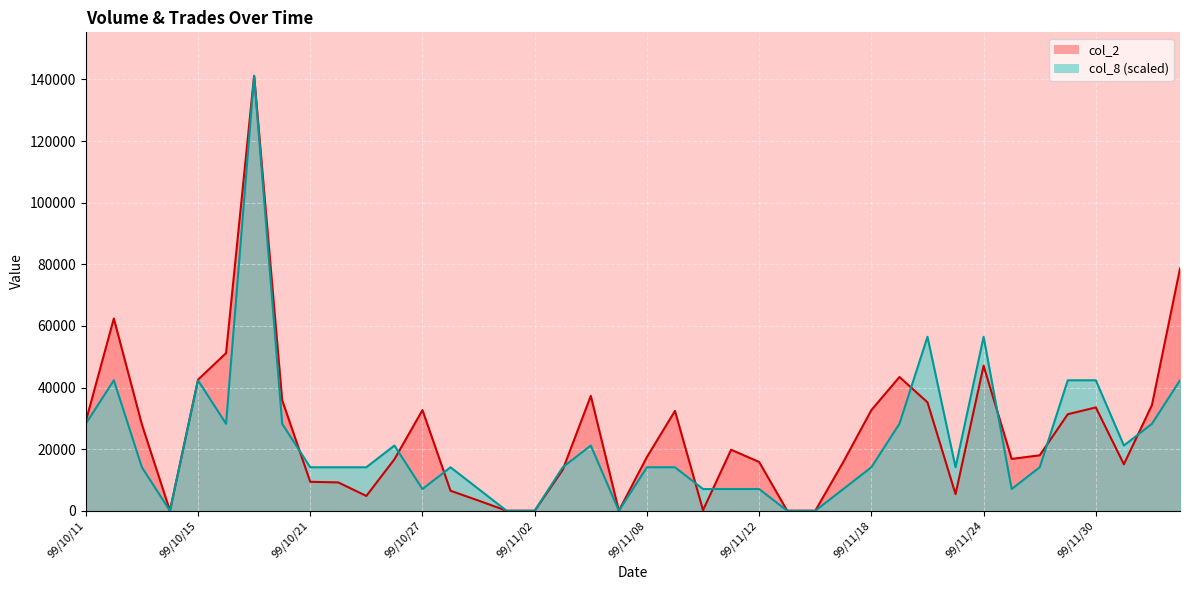

Reading left to right, transcribe all the data shown in this chart.

col_2: 99/10/11=29000	99/10/12=62400	99/10/13=28000	99/10/14=0	99/10/15=42540	99/10/18=51180	99/10/19=141160	99/10/20=35900	99/10/21=9400	99/10/22=9200	99/10/25=4810	99/10/26=16700	99/10/27=32670	99/10/28=6500	99/10/29=3300	99/11/01=0	99/11/02=0	99/11/03=13300	99/11/04=37290	99/11/05=0	99/11/08=17440	99/11/09=32400	99/11/10=190	99/11/11=19800	99/11/12=15840	99/11/15=0	99/11/16=0	99/11/17=15840	99/11/18=32670	99/11/19=43410	99/11/22=35200	99/11/23=5400	99/11/24=47060	99/11/25=16830	99/11/26=18000	99/11/29=31330	99/11/30=33540	99/12/01=15090	99/12/02=34300	99/12/03=78610
col_8: 99/10/11=28232	99/10/12=42348	99/10/13=14116	99/10/14=0	99/10/15=42348	99/10/18=28232	99/10/19=141160	99/10/20=28232	99/10/21=14116	99/10/22=14116	99/10/25=14116	99/10/26=21174	99/10/27=7058	99/10/28=14116	99/10/29=7058	99/11/01=0	99/11/02=0	99/11/03=14116	99/11/04=21174	99/11/05=0	99/11/08=14116	99/11/09=14116	99/11/10=7058	99/11/11=7058	99/11/12=7058	99/11/15=0	99/11/16=0	99/11/17=7058	99/11/18=14116	99/11/19=28232	99/11/22=56464	99/11/23=14116	99/11/24=56464	99/11/25=7058	99/11/26=14116	99/11/29=42348	99/11/30=42348	99/12/01=21174	99/12/02=28232	99/12/03=42348